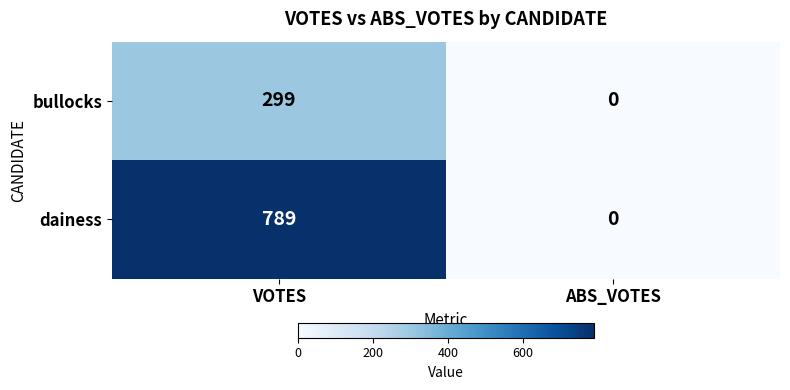

Which series has the largest total across all categories?

dainess